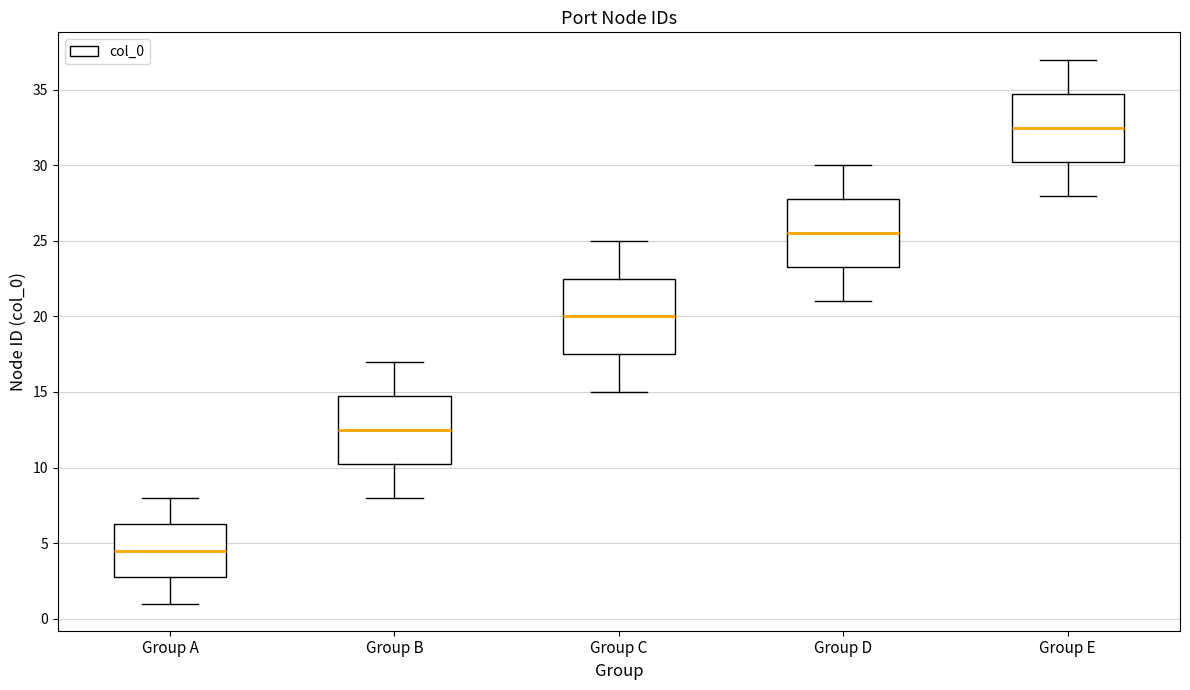

Reading left to right, read every box against the y-axis: the position of its median line, the range the box covers, and the ends of its whiskers. The values are not printed on the chart, so give them approximately, as read against the axis.

Group A: median 4.5, box 3.0 to 6.5, whiskers 1.0 to 8.0
Group B: median 12.5, box 10.5 to 15.0, whiskers 8.0 to 17.0
Group C: median 20.0, box 17.5 to 22.5, whiskers 15.0 to 25.0
Group D: median 25.5, box 23.5 to 28.0, whiskers 21.0 to 30.0
Group E: median 32.5, box 30.5 to 35.0, whiskers 28.0 to 37.0